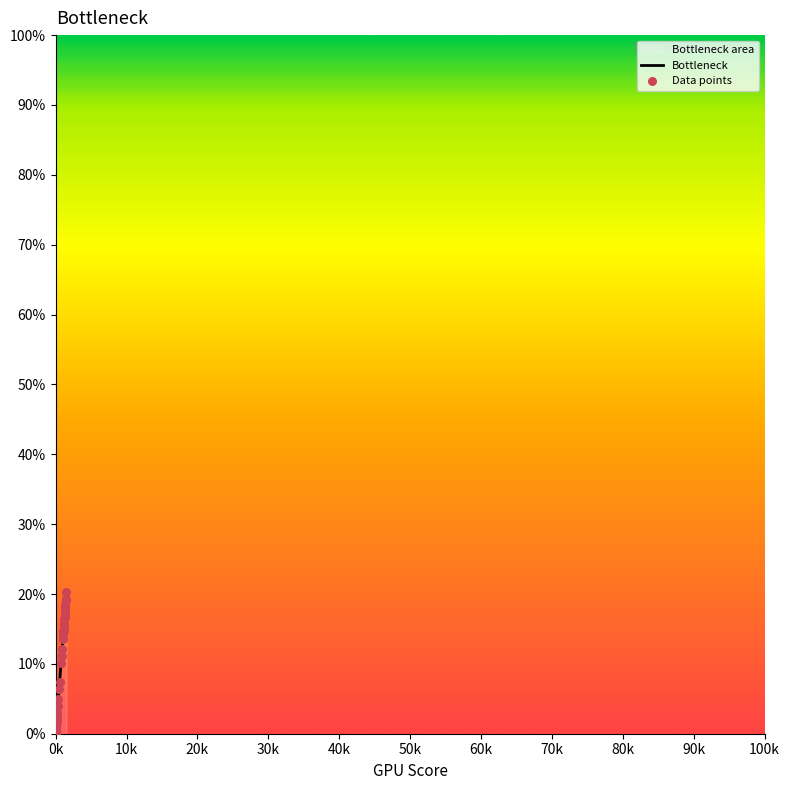

Which series reaches the minimum Y coordinate?

Bottleneck